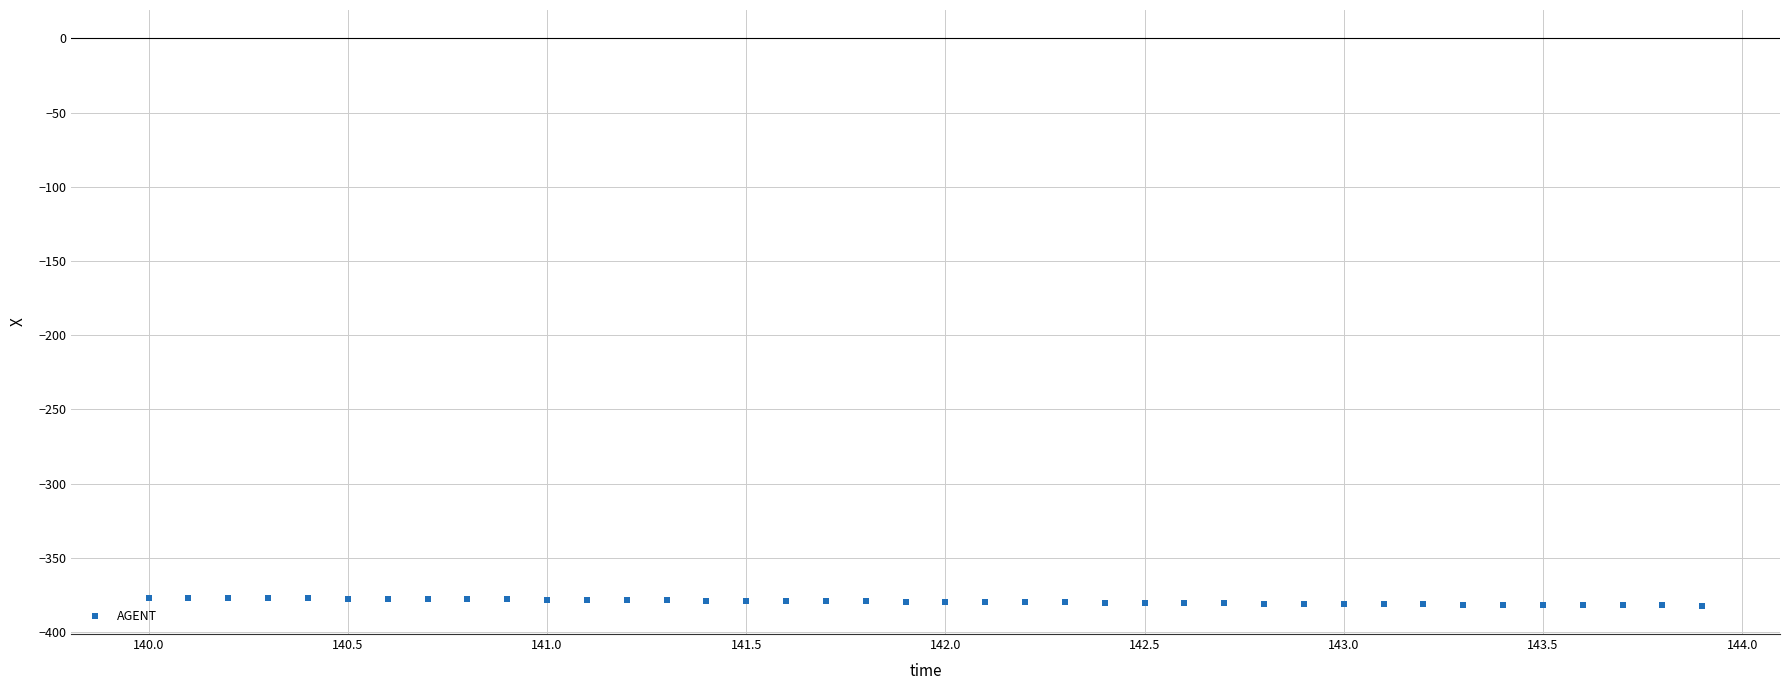

What is the range of Y values (max minus min)?

5.5